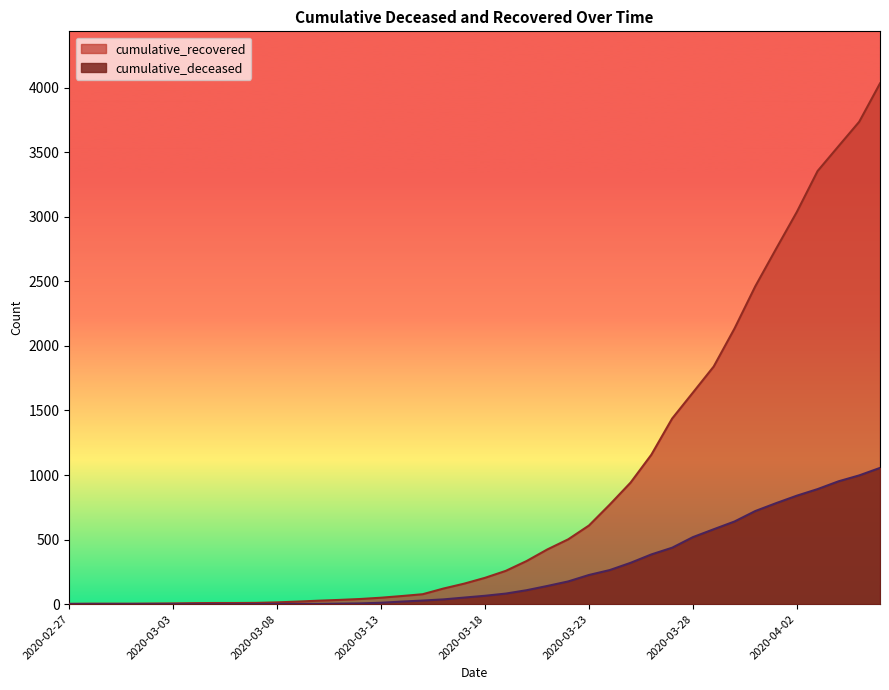

What position from the left is 2020-03-03?

6